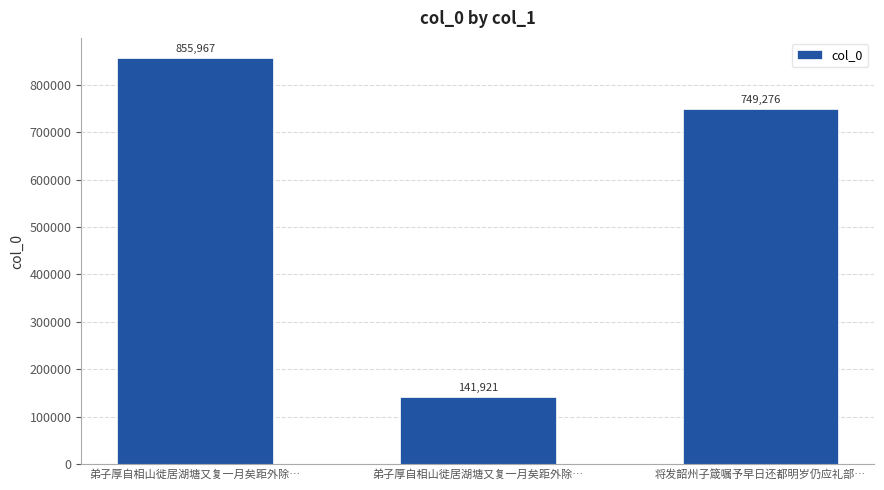

Reading right to left, list all the values displayed in this chart.

749276	141921	855967